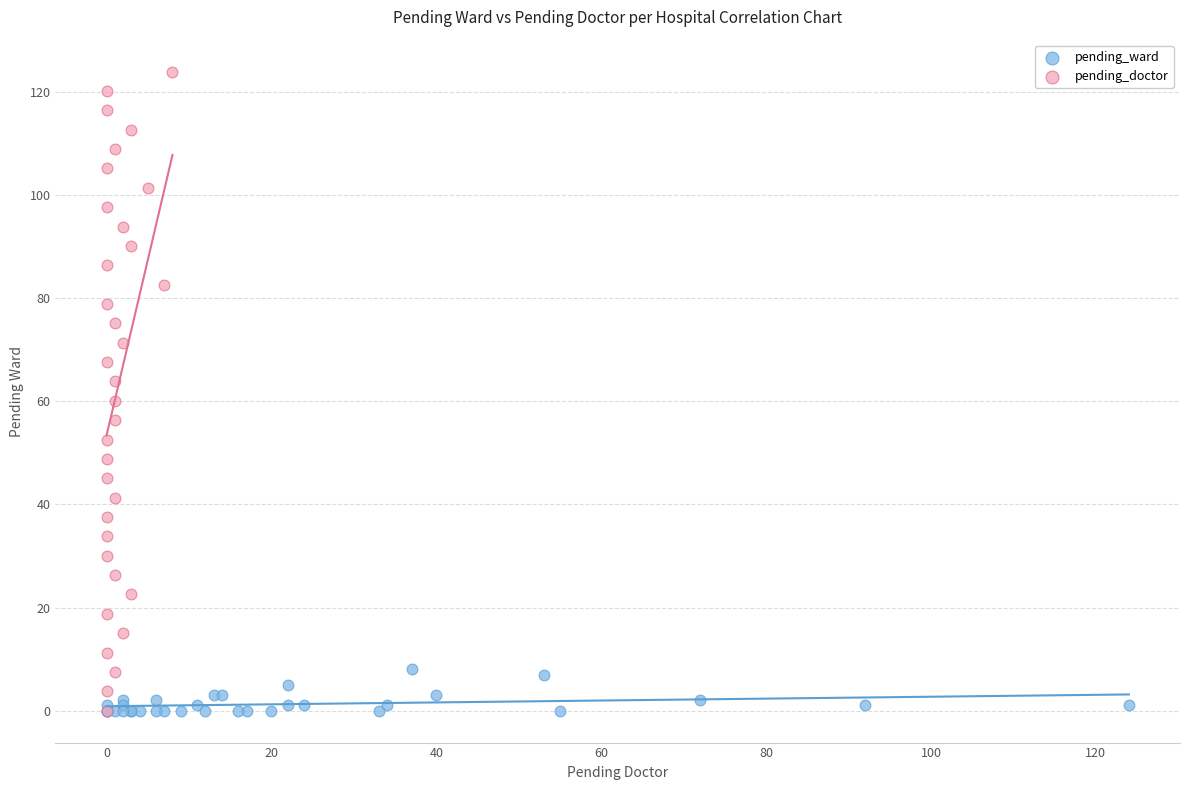

Which series reaches the maximum Y coordinate?

pending_doctor